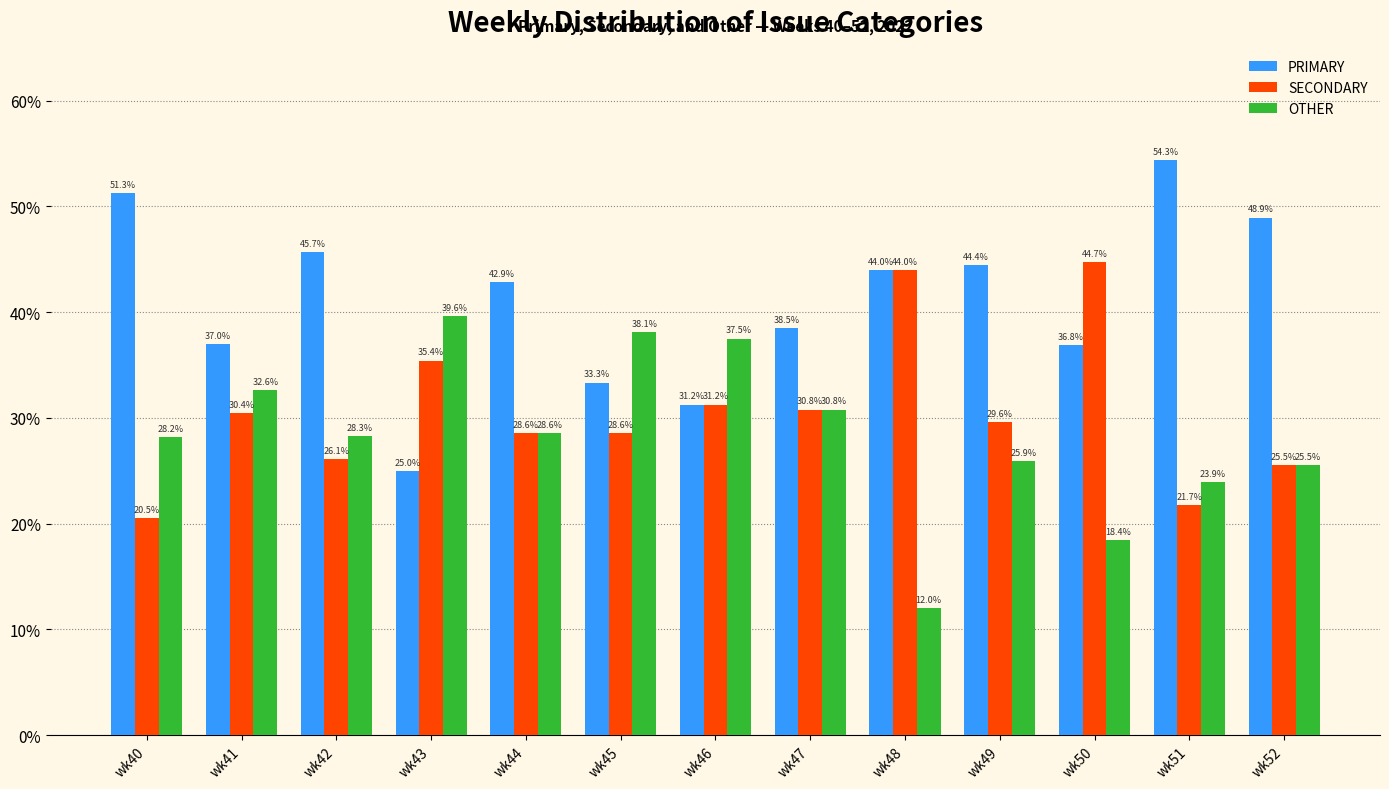

Which series changed the most between wk46 and wk52?

PRIMARY